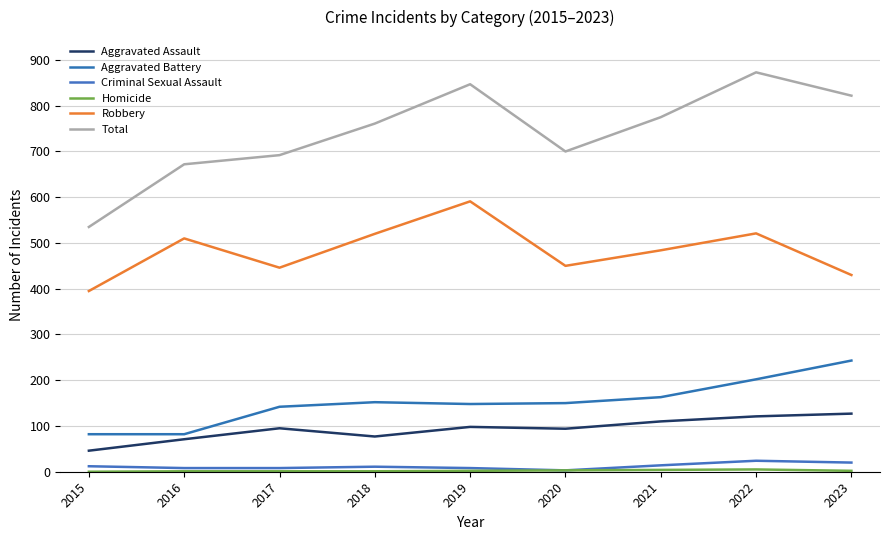

How many distinct data groups are displayed?

6